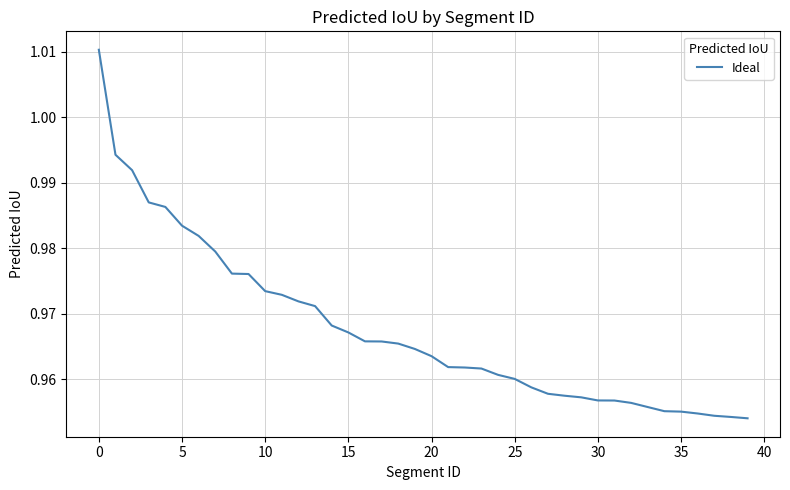

At which label is the value closest to 0?

39